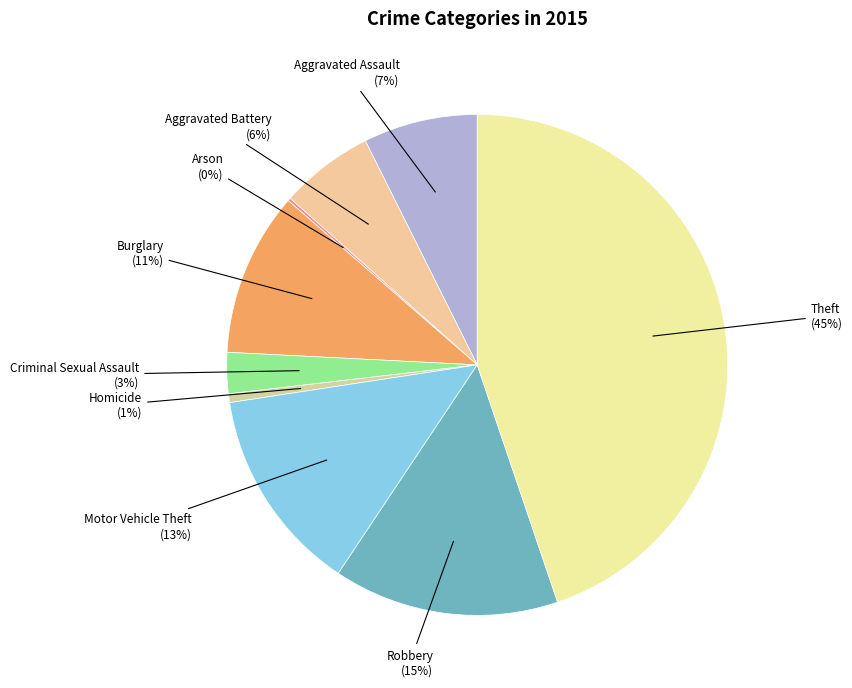

Is Theft (45%) the majority of the pie?

No